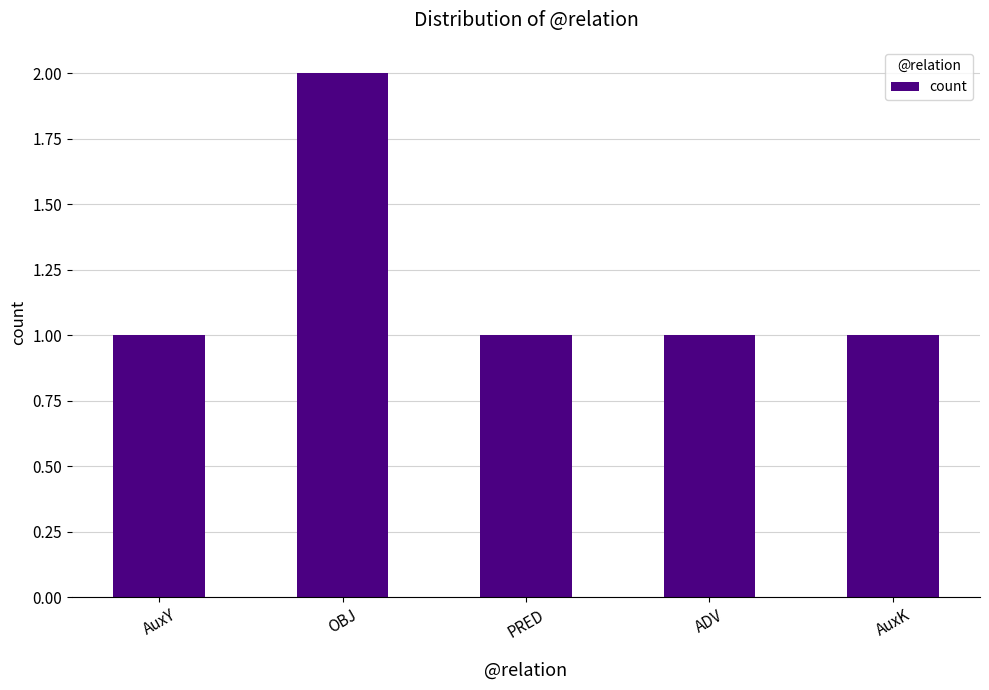

Are the bars horizontal?

No